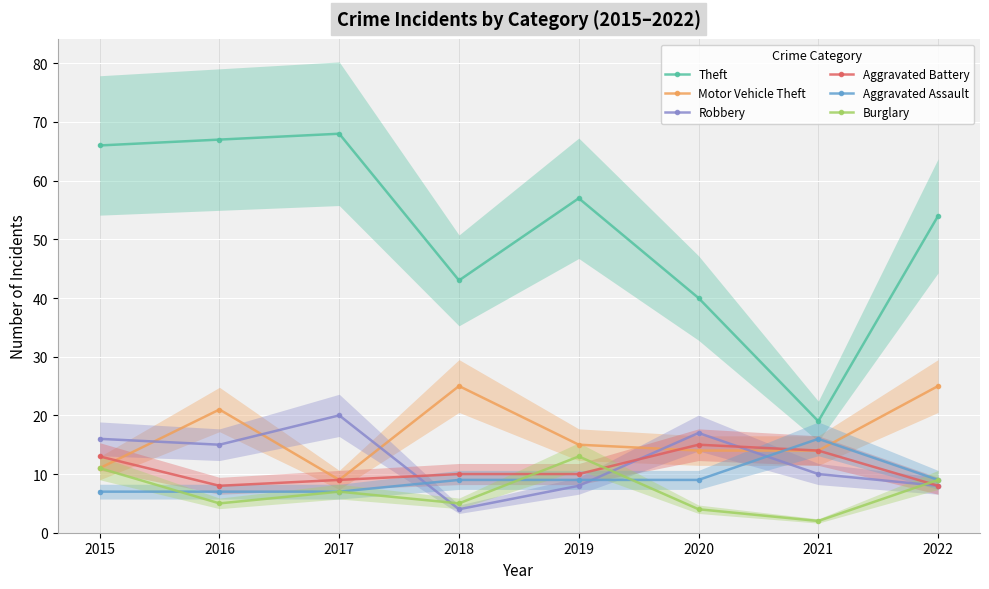

What is the sum of the Motor Vehicle Theft values at 2018 and 2016?

46